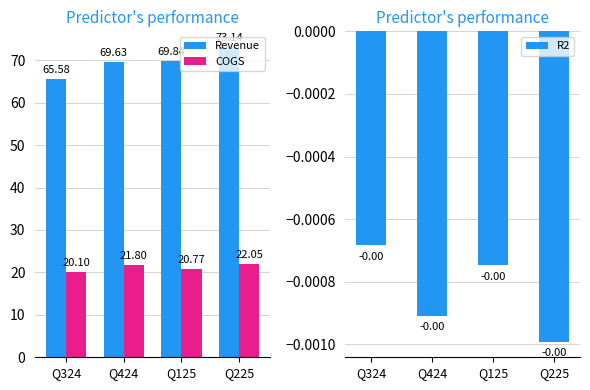

The COGS series shows 21.8 at Q424. True or false?

True